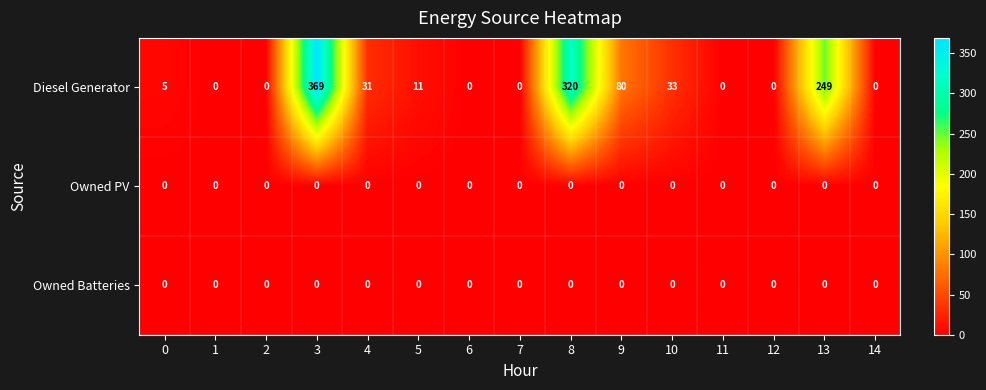

At which category does the chart reach its peak across all series?

3